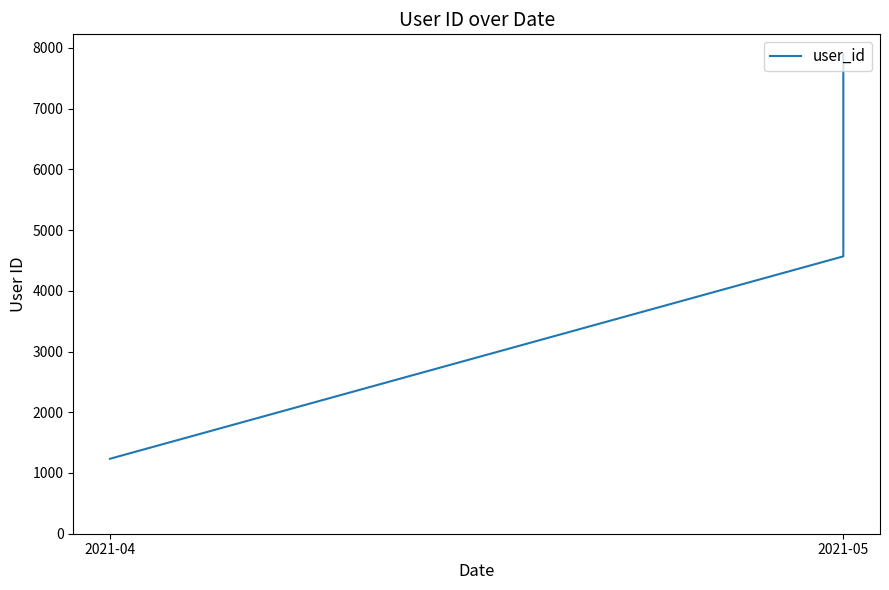

Which label corresponds to the smallest value in the chart?

2021-04